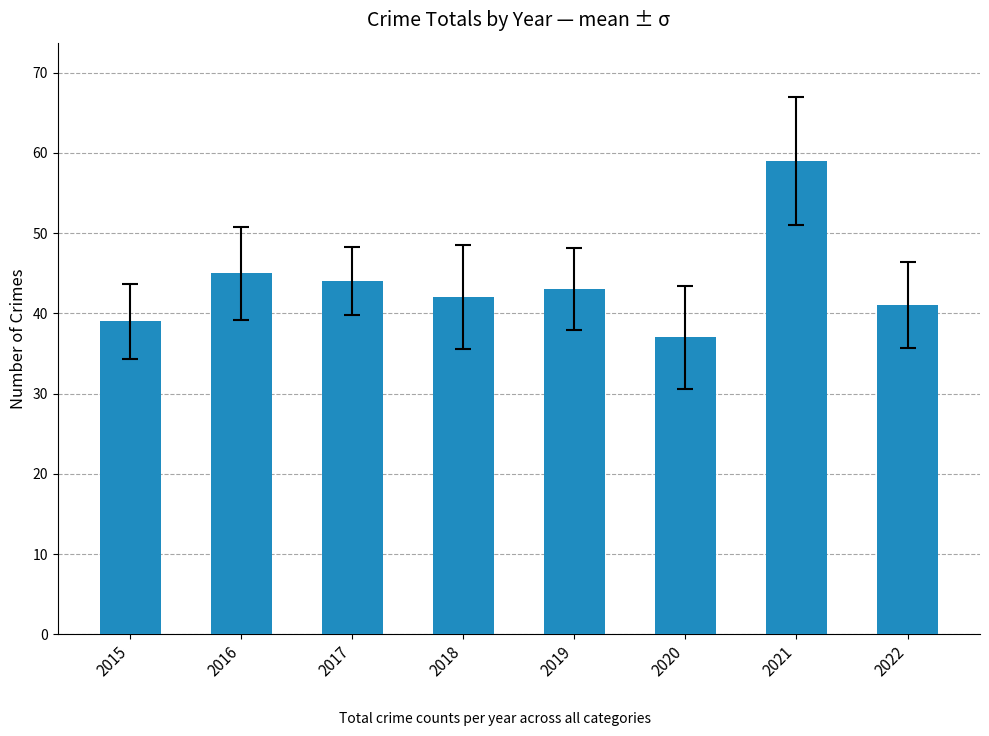

Are the bars grouped side by side (vs. stacked)?

No